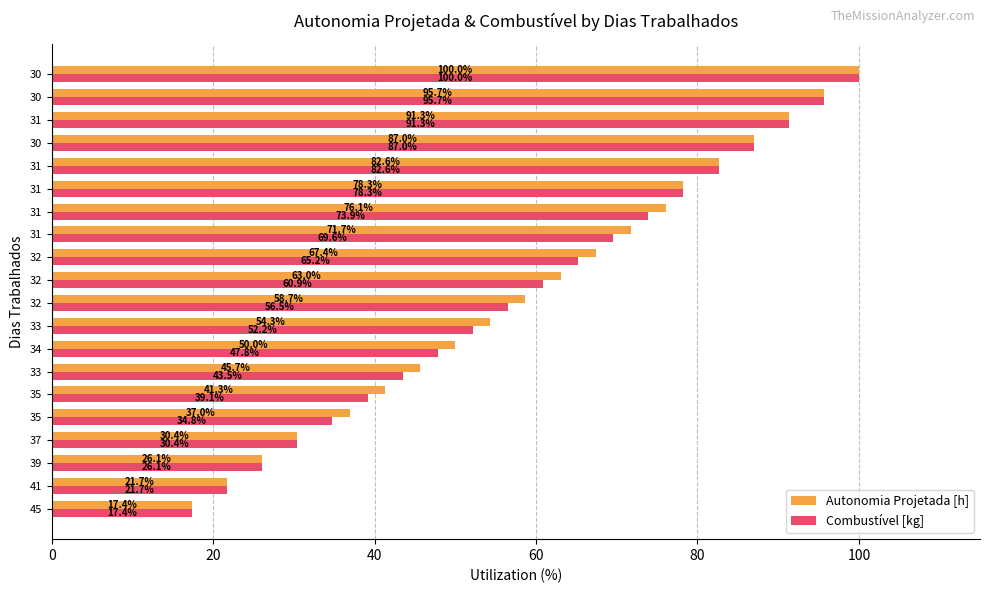

What are all the series names shown in the legend?

Autonomia Projetada [h], Combustível [kg]